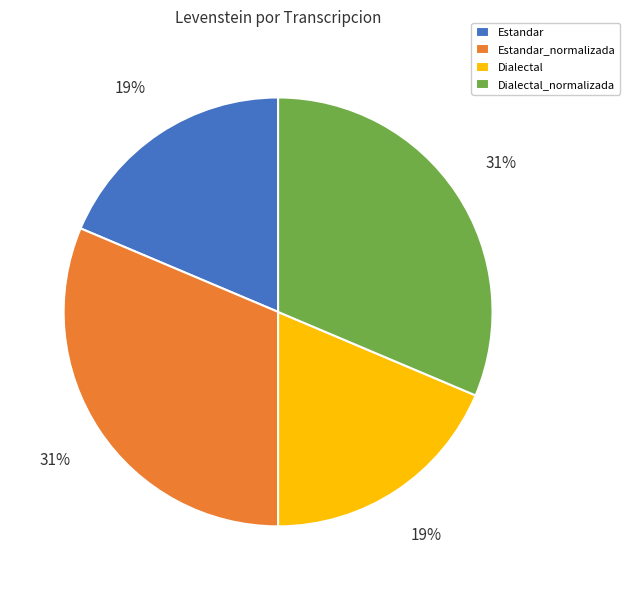

To the nearest percent, what percentage of the pie is Estandar_normalizada?

31%